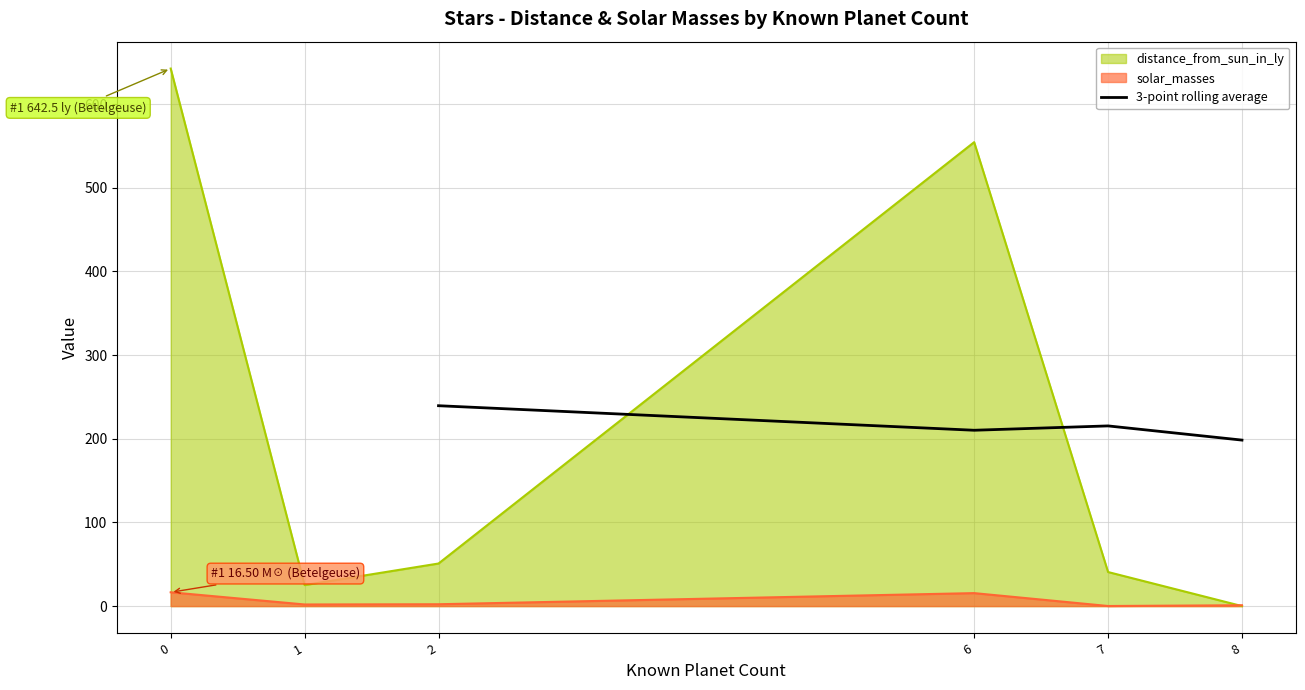

True or false: the data has more than 2 interior local peaks.

False